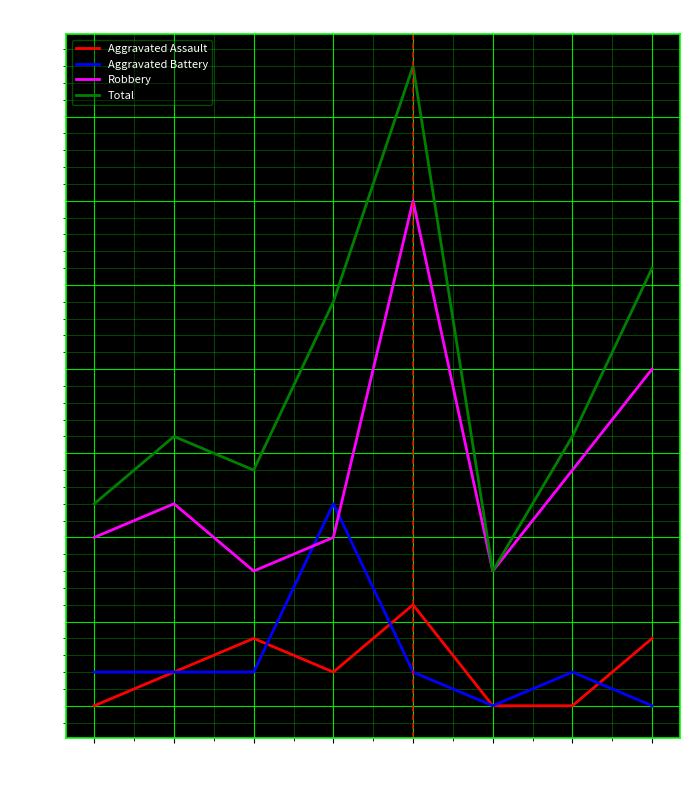

List the series in order of their peak value, highest first.

Total, Robbery, Aggravated Battery, Aggravated Assault